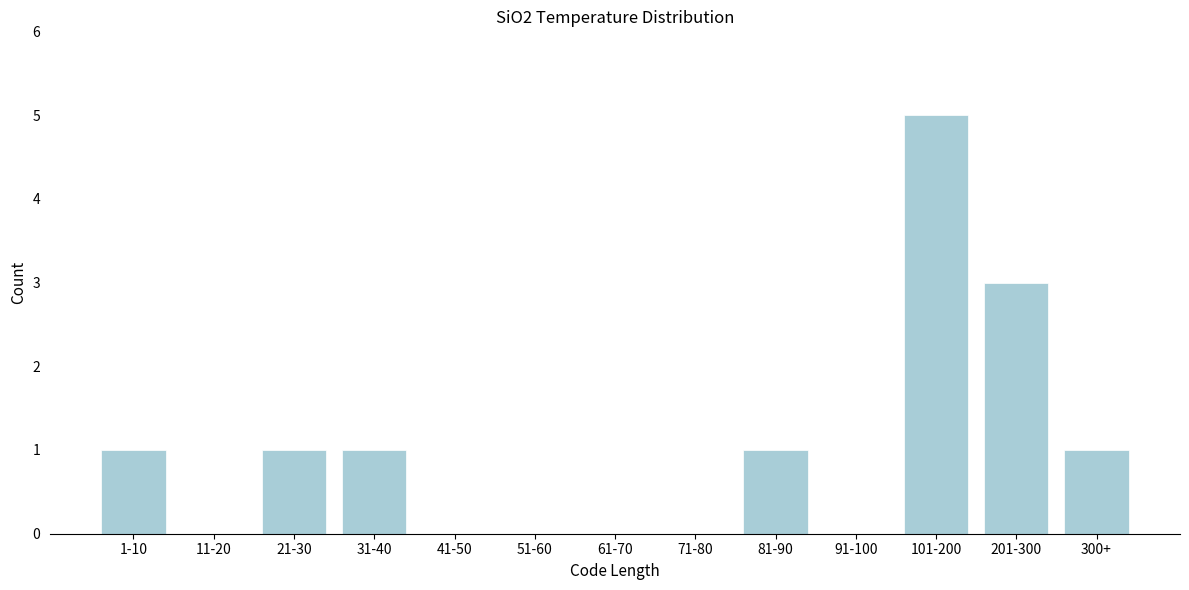

Reading left to right, list all the values displayed in this chart.

1-10=1	11-20=0	21-30=1	31-40=1	41-50=0	51-60=0	61-70=0	71-80=0	81-90=1	91-100=0	101-200=5	201-300=3	300+=1